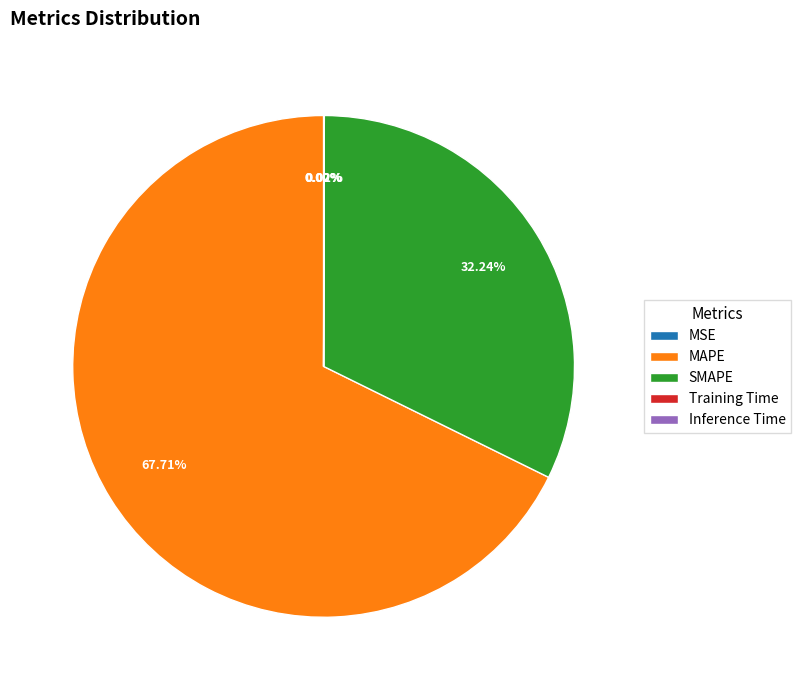

Which slice represents more than half of the pie?

MAPE